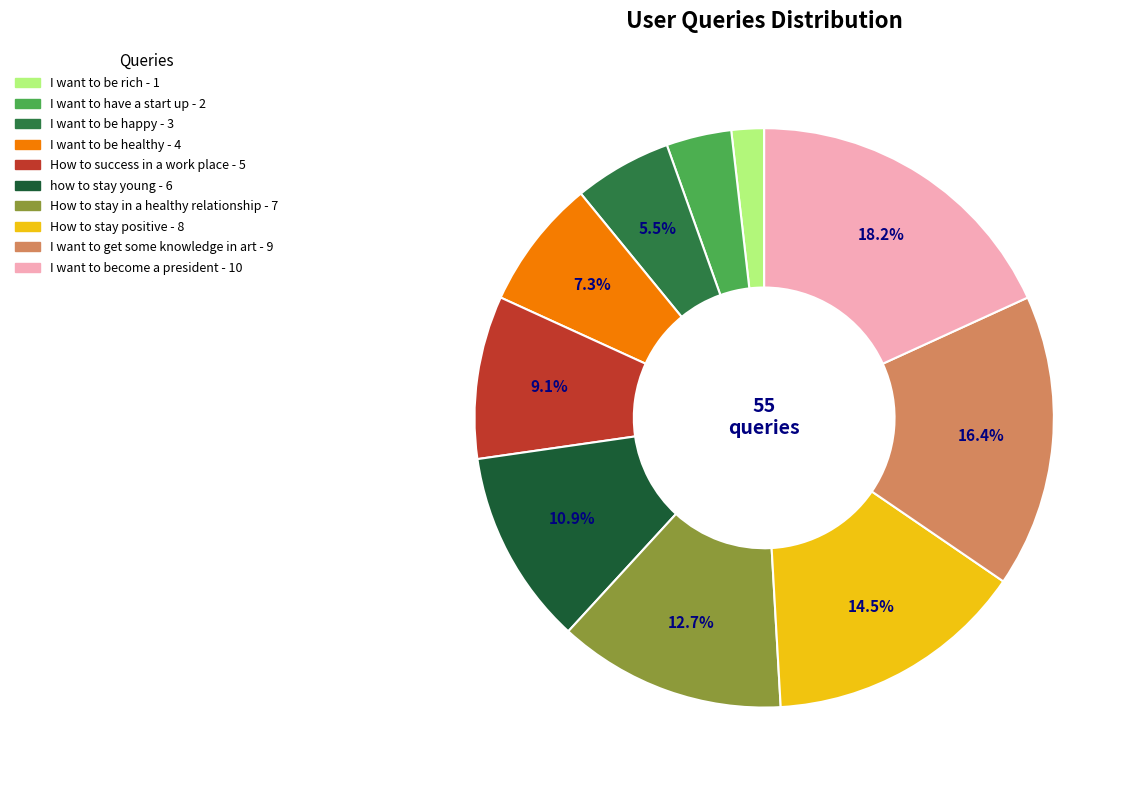

Is it true that I want to be rich is 2% of the pie?

True